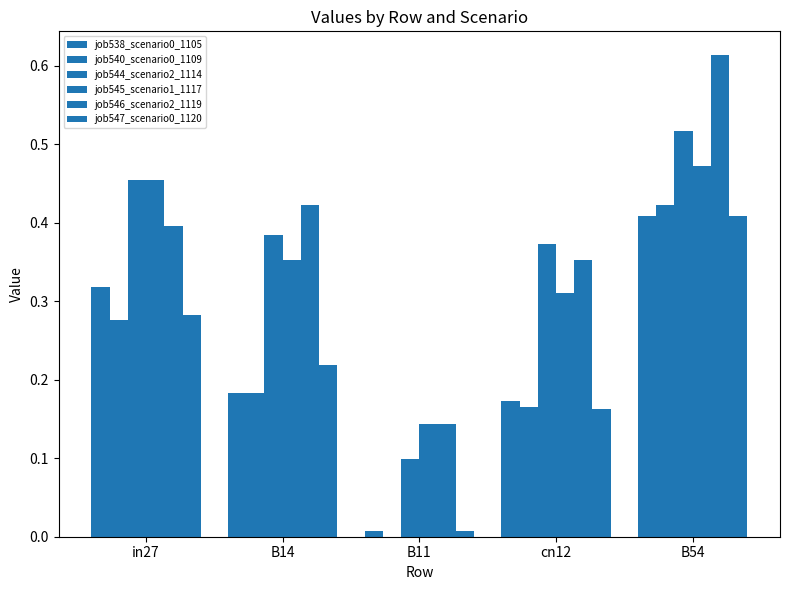

What is the label of the 5th bar from the right?

in27